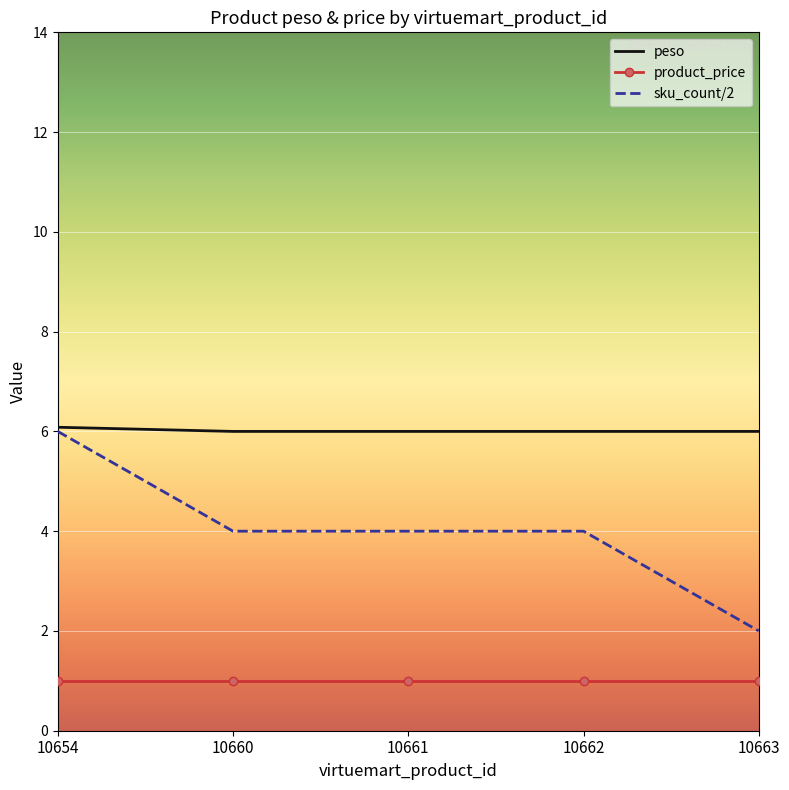

What is the greatest value displayed?

6.1